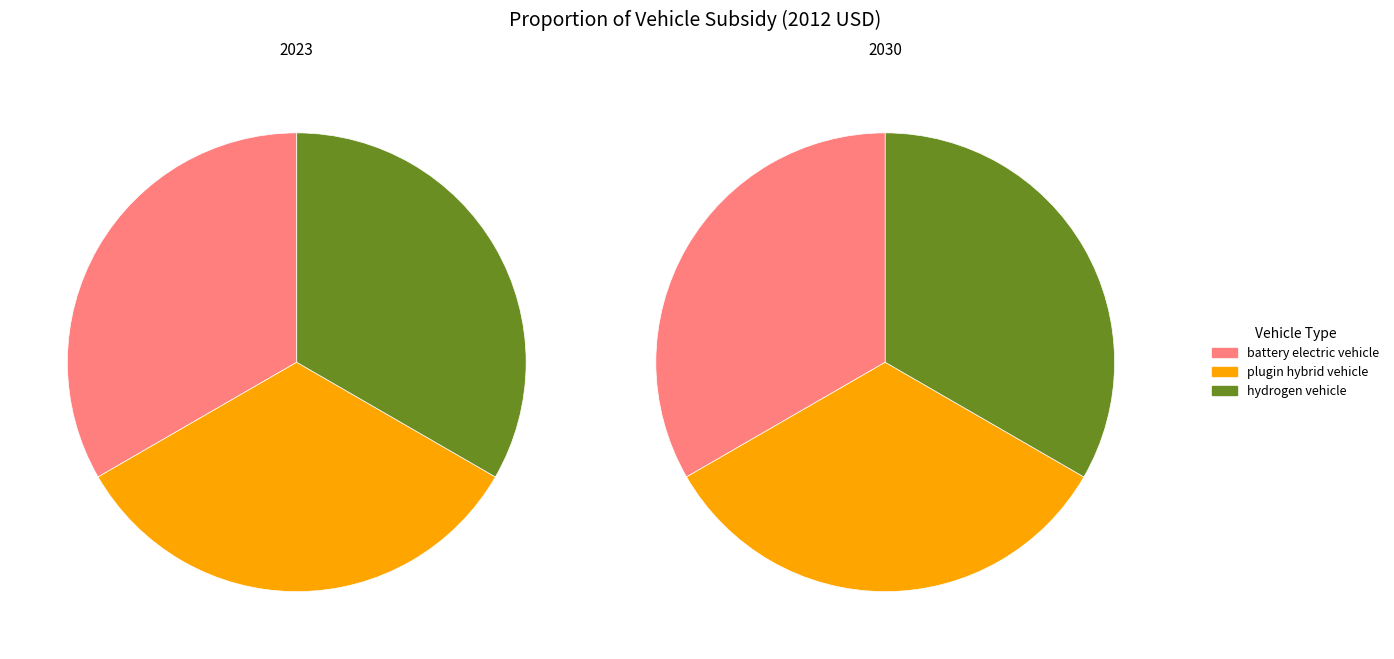

Which series has the largest range (max minus min)?

values_2023